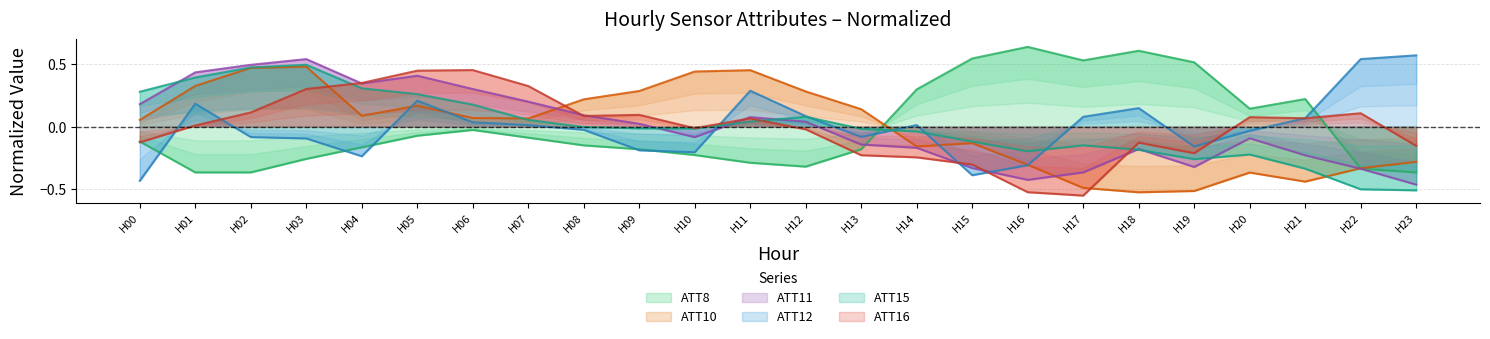

How many interior local valleys does the ATT16 series have?

5